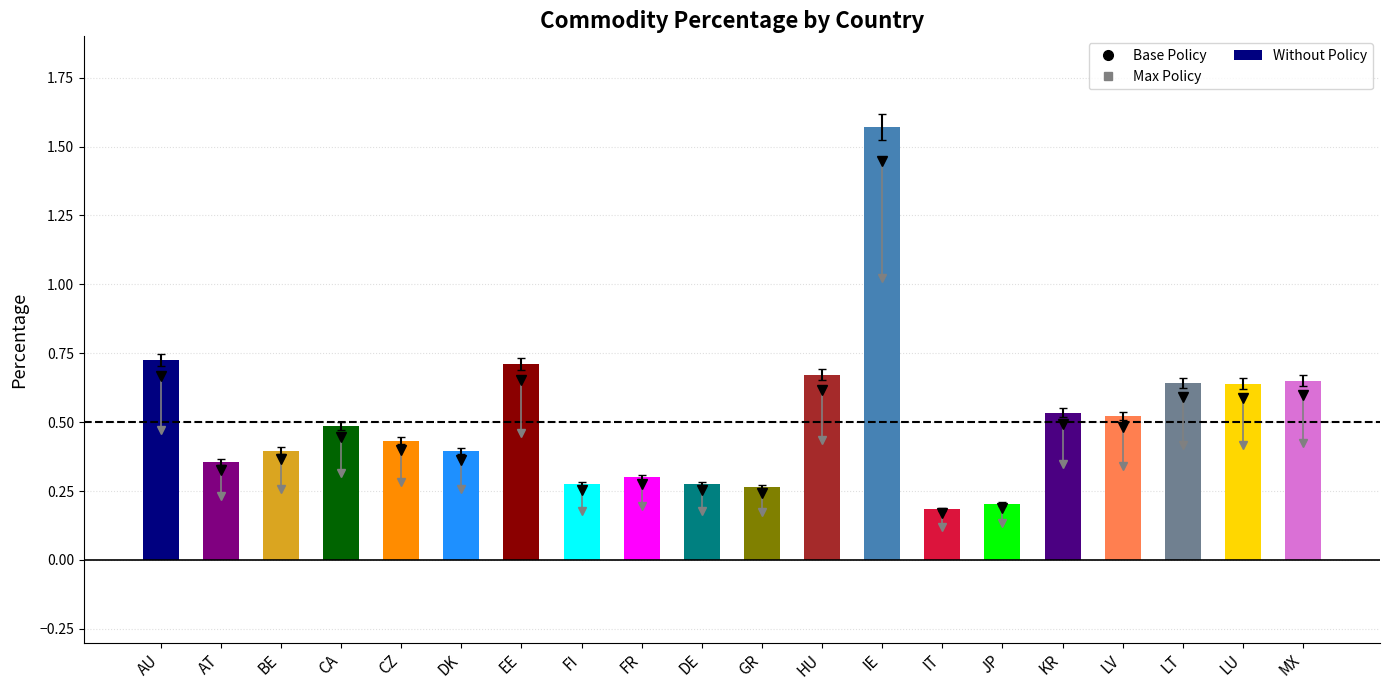

What is the sum of all values?

10.2